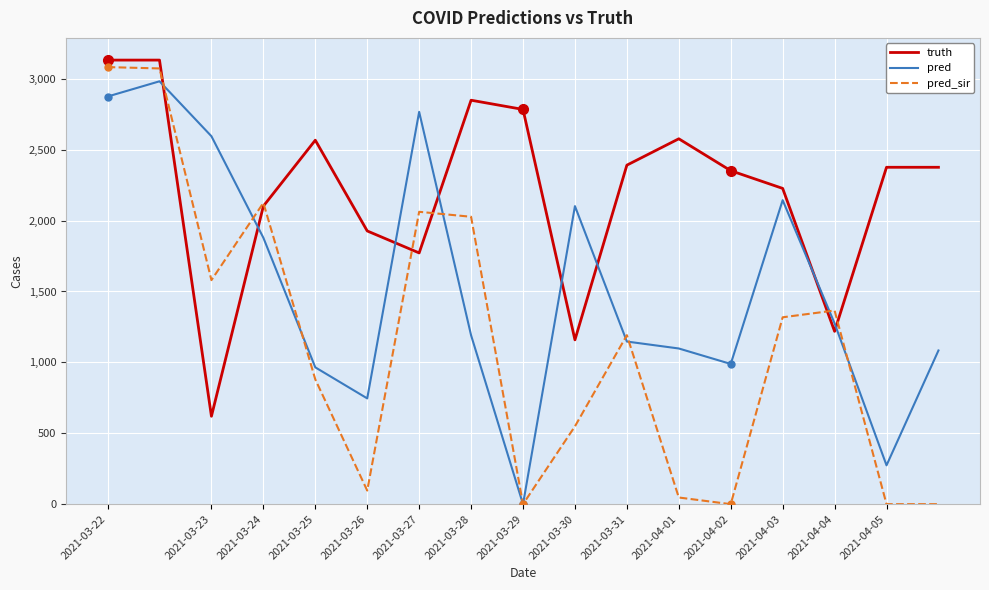

Which series has the largest range (max minus min)?

pred_sir